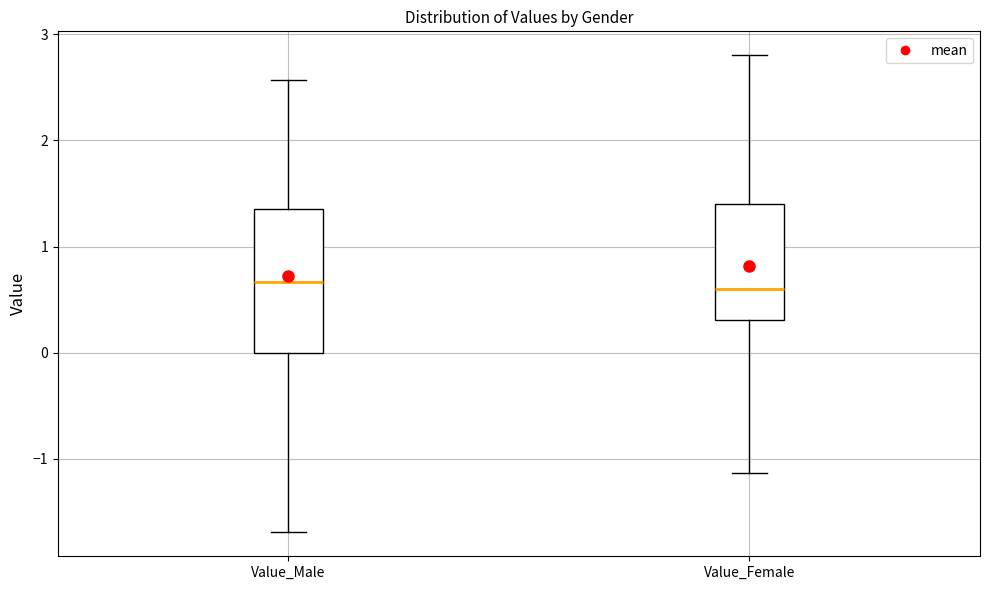

Which box is the tallest, from its lower edge to its upper edge?

Value_Male